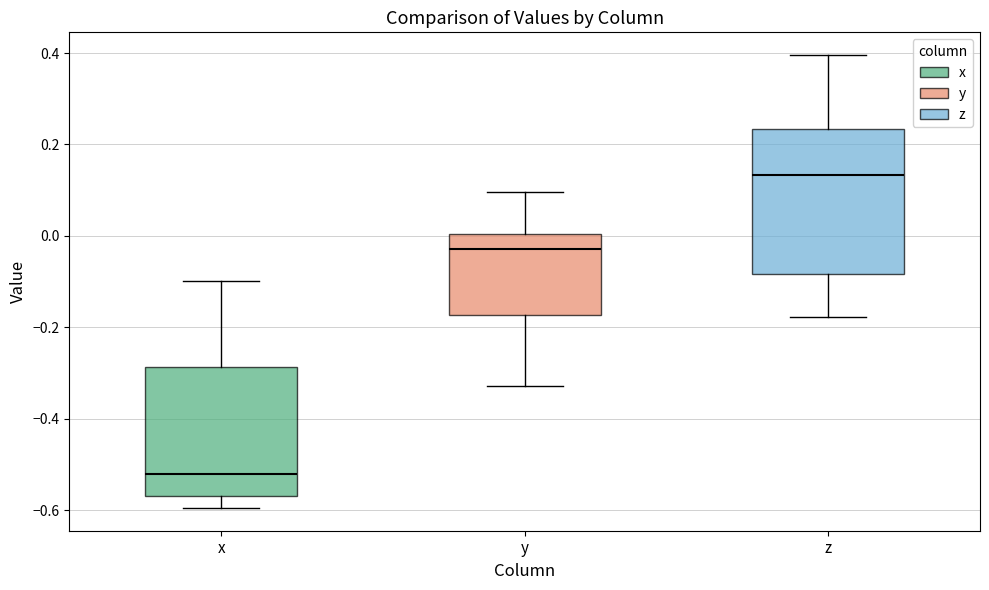

Reading left to right, read every box against the y-axis: the position of its median line, the range the box covers, and the ends of its whiskers. The values are not printed on the chart, so give them approximately, as read against the axis.

x: median -0.52, box -0.56 to -0.28, whiskers -0.60 to -0.10
y: median -0.02, box -0.18 to 0.00, whiskers -0.32 to 0.10
z: median 0.14, box -0.08 to 0.24, whiskers -0.18 to 0.40